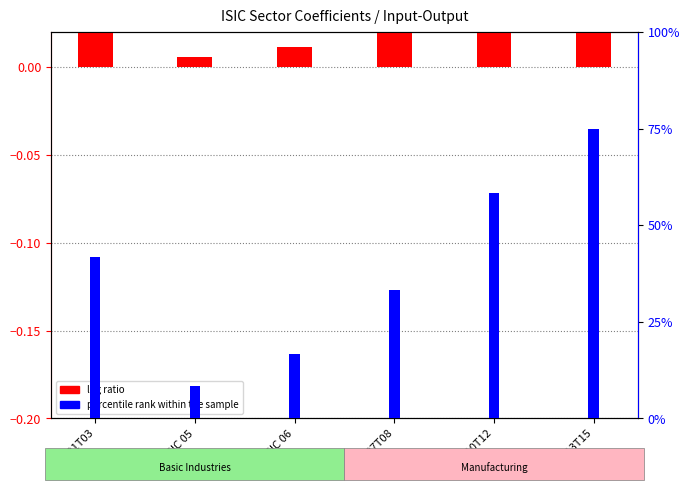

List the series in order of their peak value, lowest first.

log ratio, percentile rank within the sample